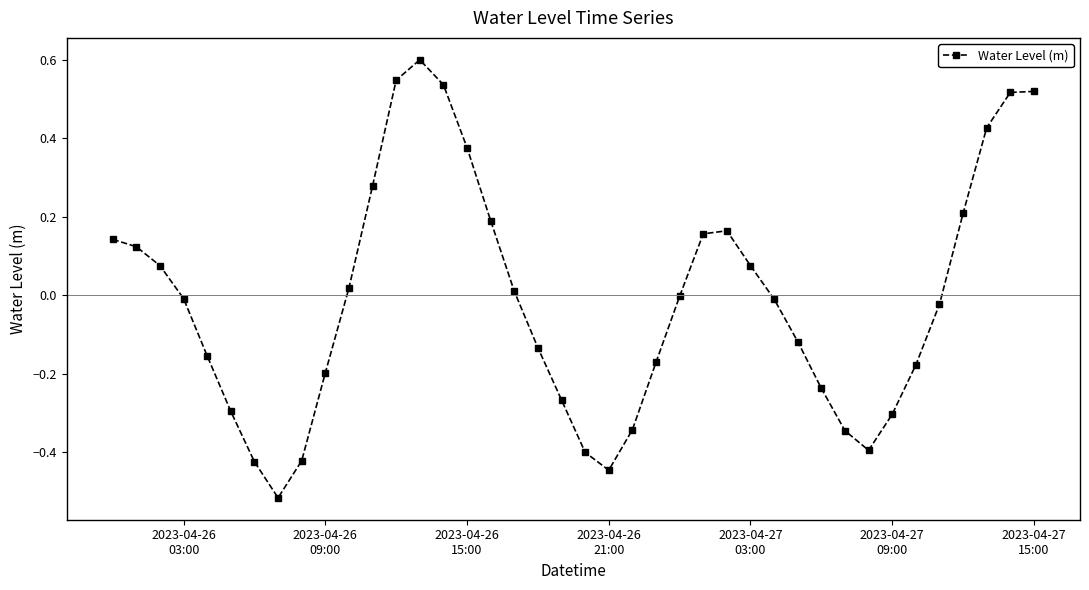

What is the difference between the maximum and minimum values?

1.1